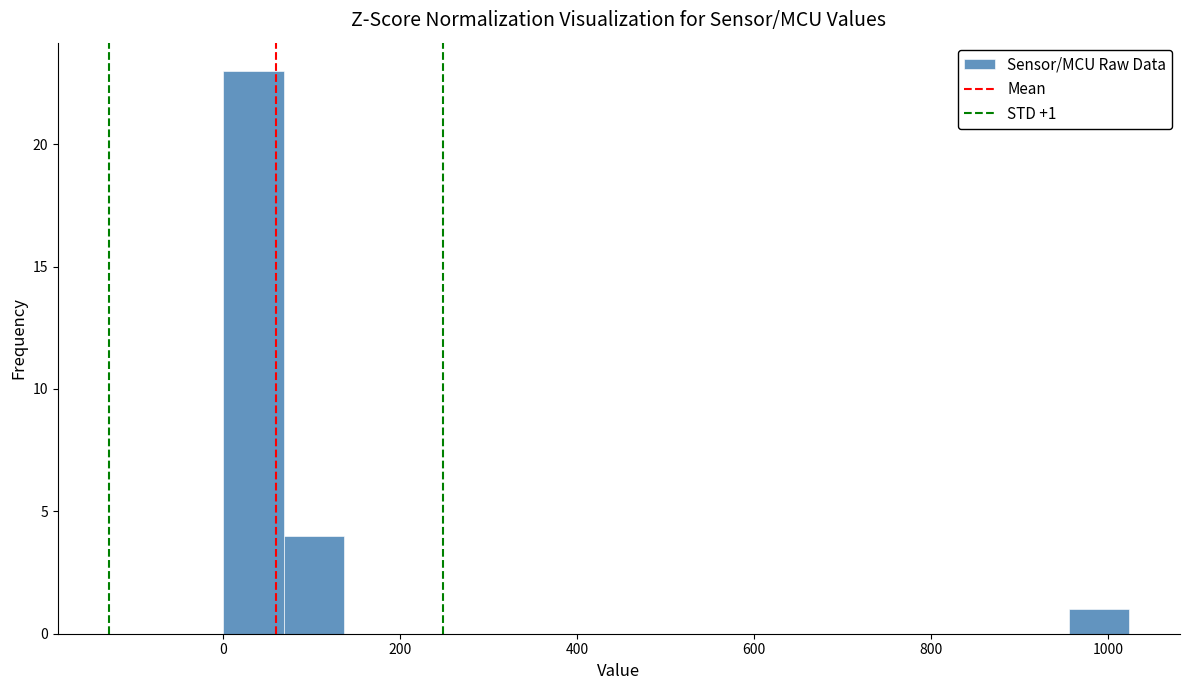

Around what value on the x-axis is the tallest bar? Give the approximate position of its centre, as read against the axis.

40